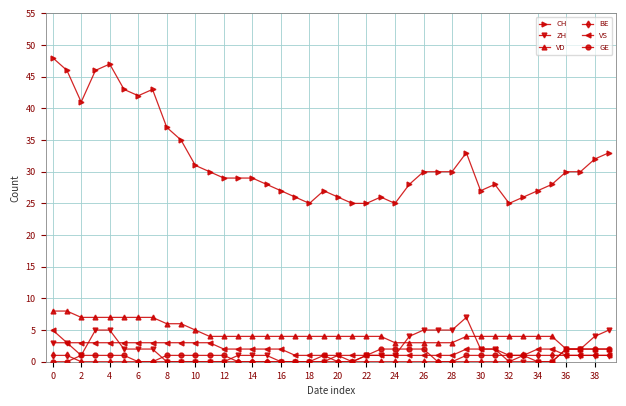

List the series in order of their peak value, lowest first.

BE, GE, VS, ZH, VD, CH